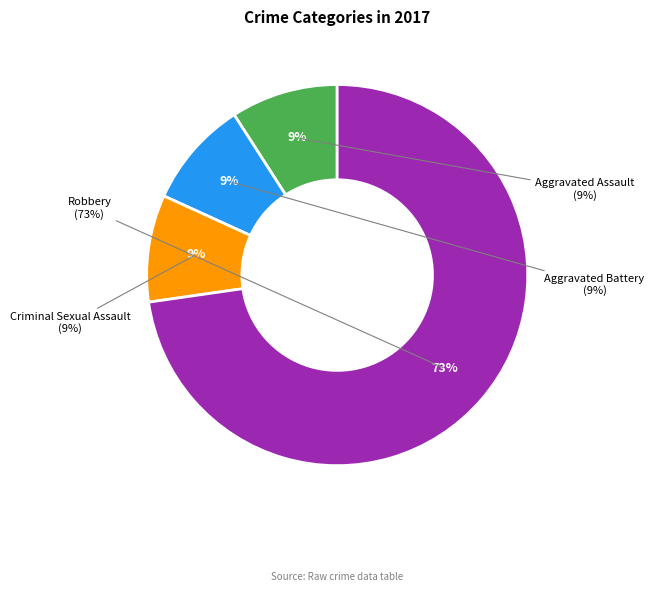

Is it true that Robbery is 73% of the pie?

True